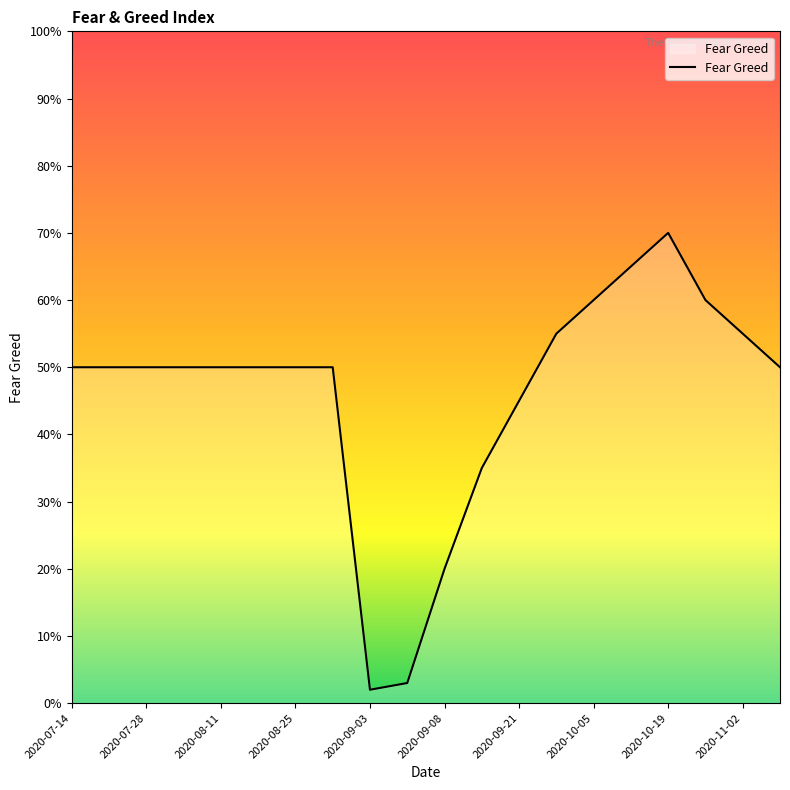

What is the difference between the maximum and minimum values?

68